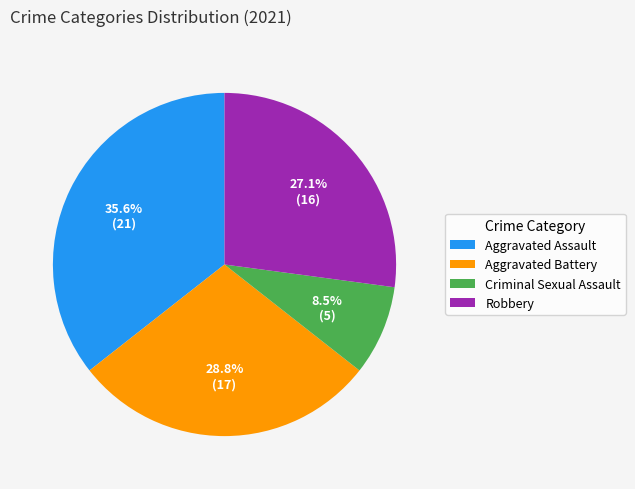

Which category has the smallest portion of the pie?

Criminal Sexual Assault